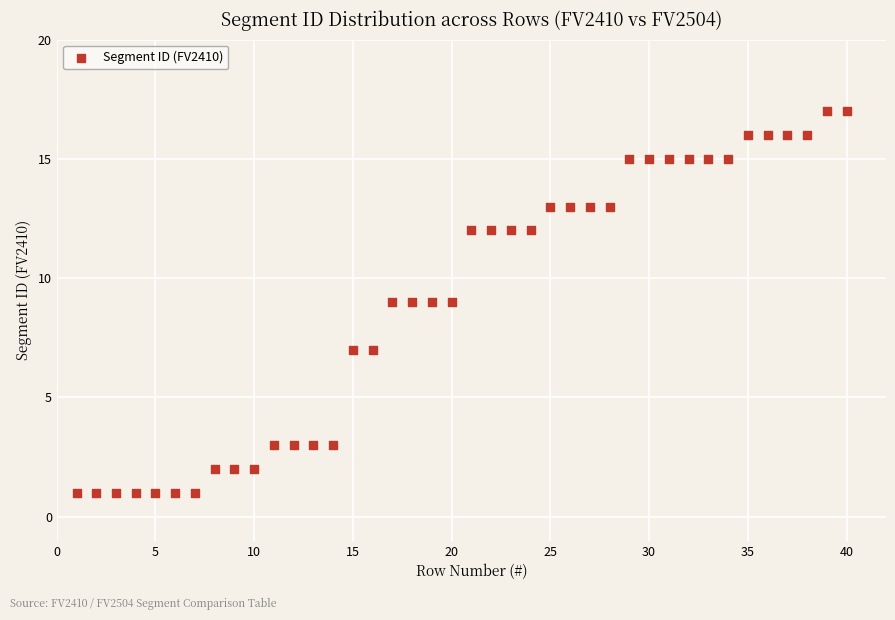

What is the range of X values (max minus min)?

39